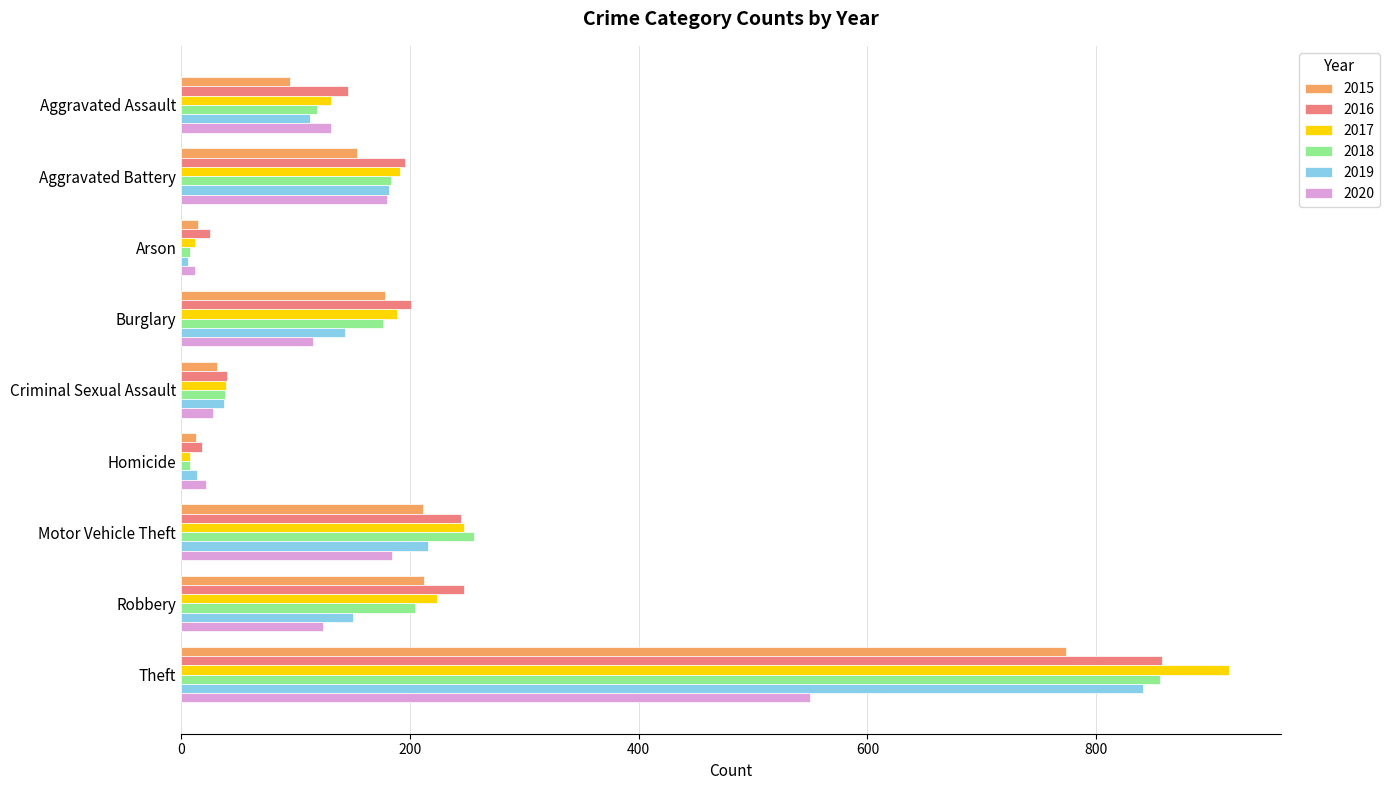

At which label is 2019 closest to 423?

Motor Vehicle Theft